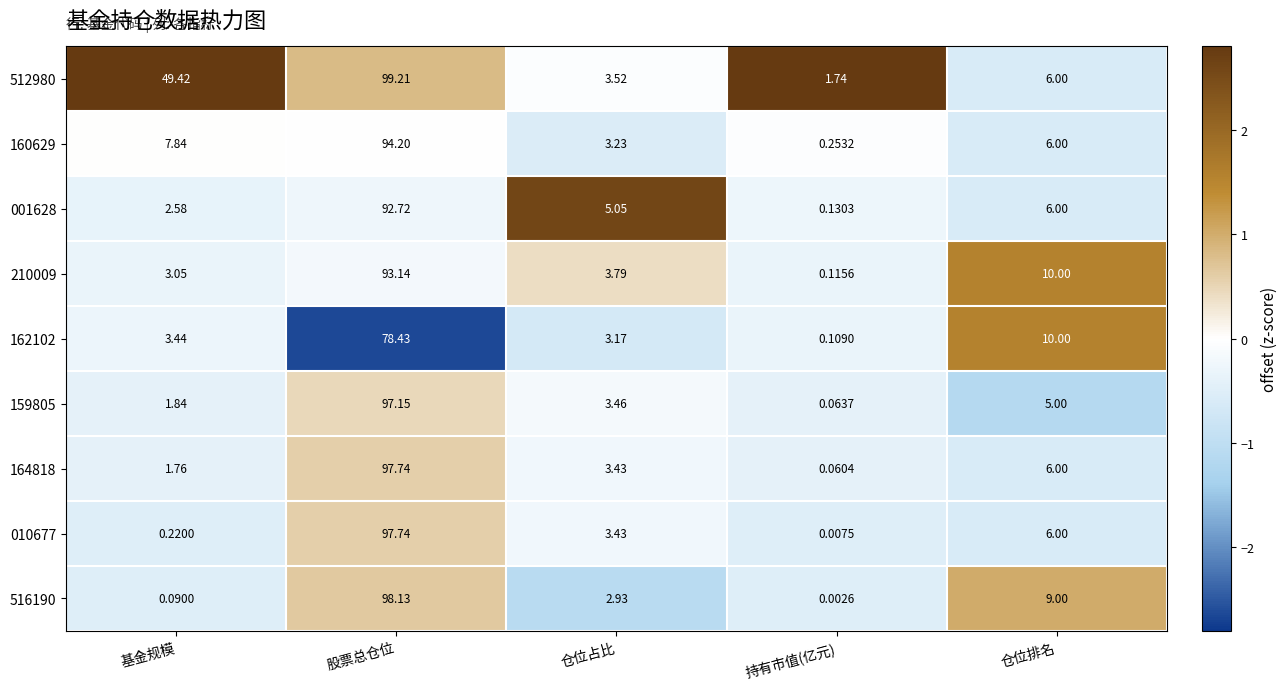

List the labels in order of 210009 value, largest first.

股票总仓位, 仓位排名, 仓位占比, 基金规模, 持有市值(亿元)